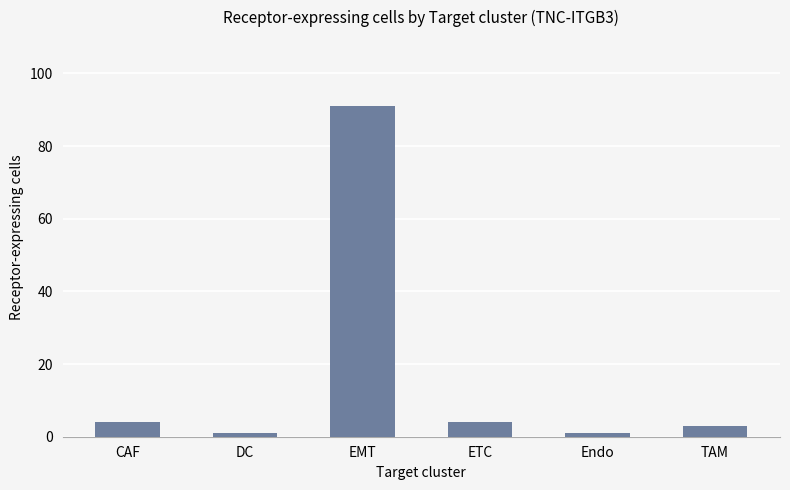

True or false: the data shows 91 at EMT.

True